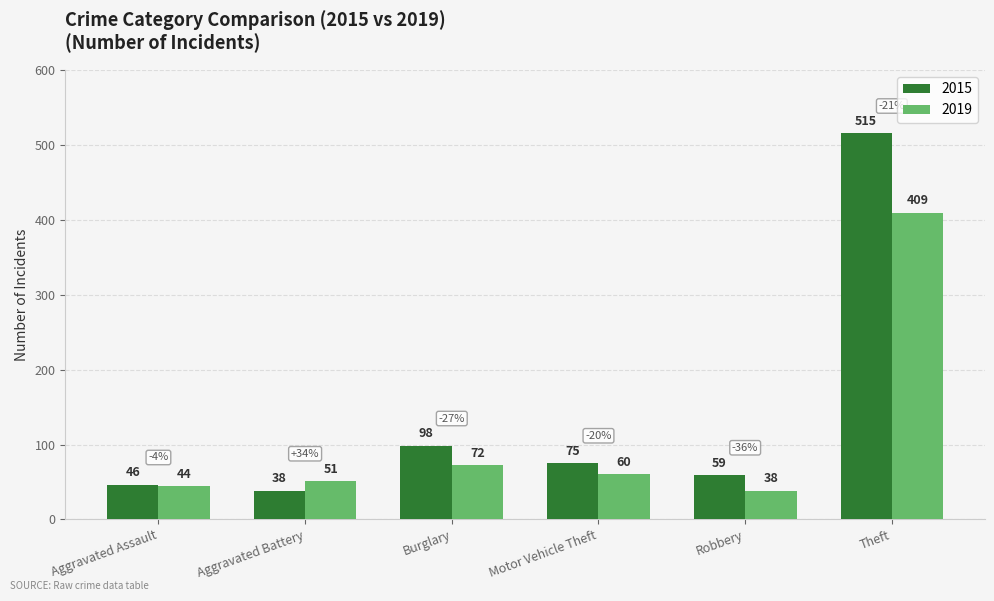

What is the average value of the 2019 series?

112